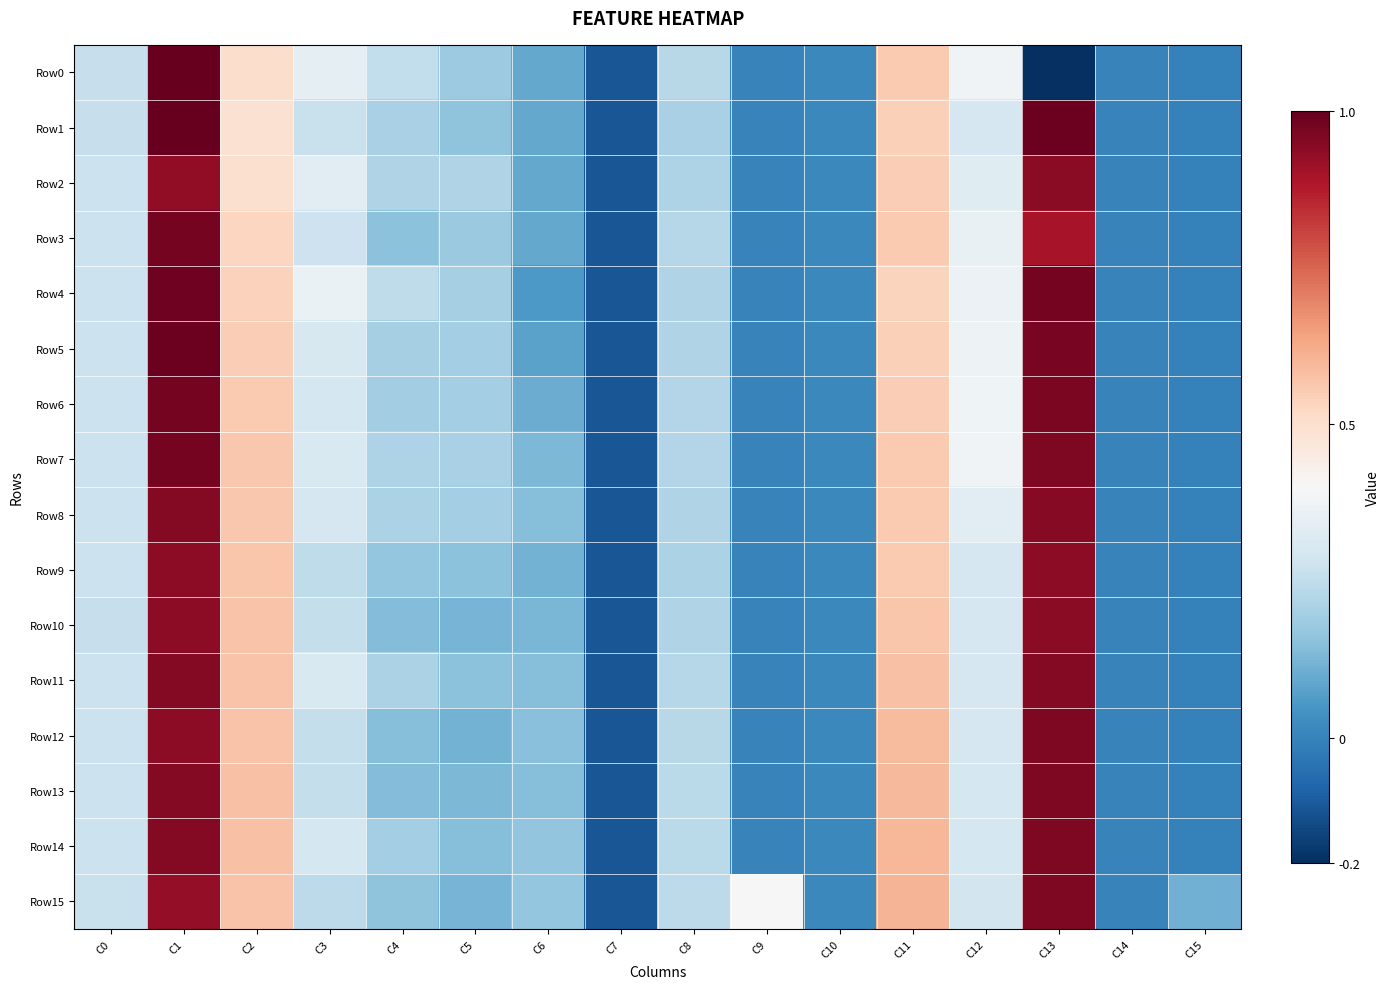

Which has a higher value, C3 or C14?

C3